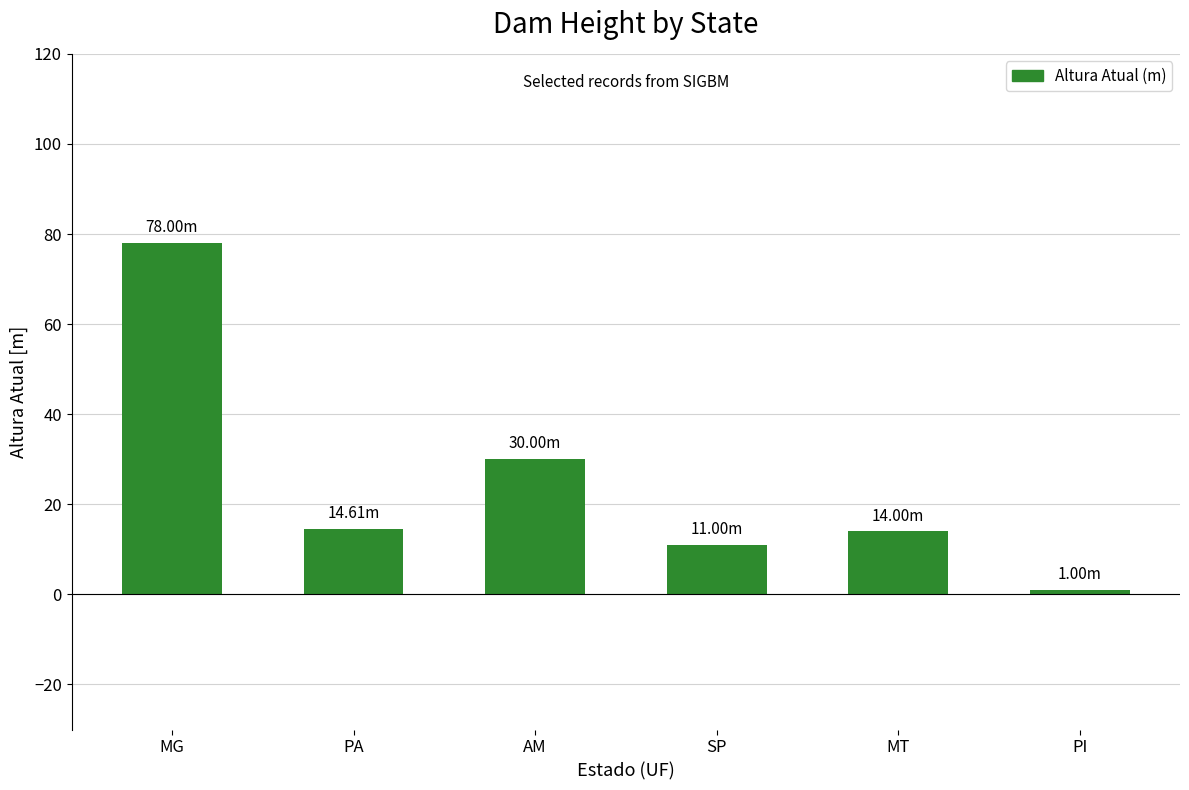

Count the number of categories in the chart.

6